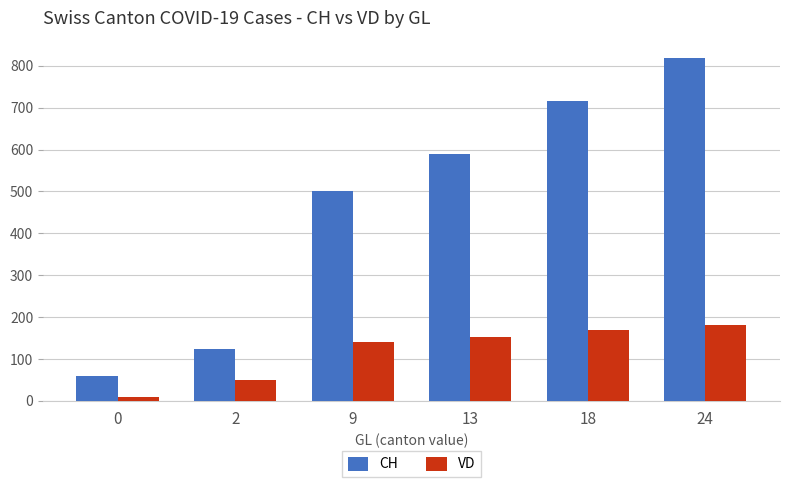

How many distinct data groups are displayed?

2